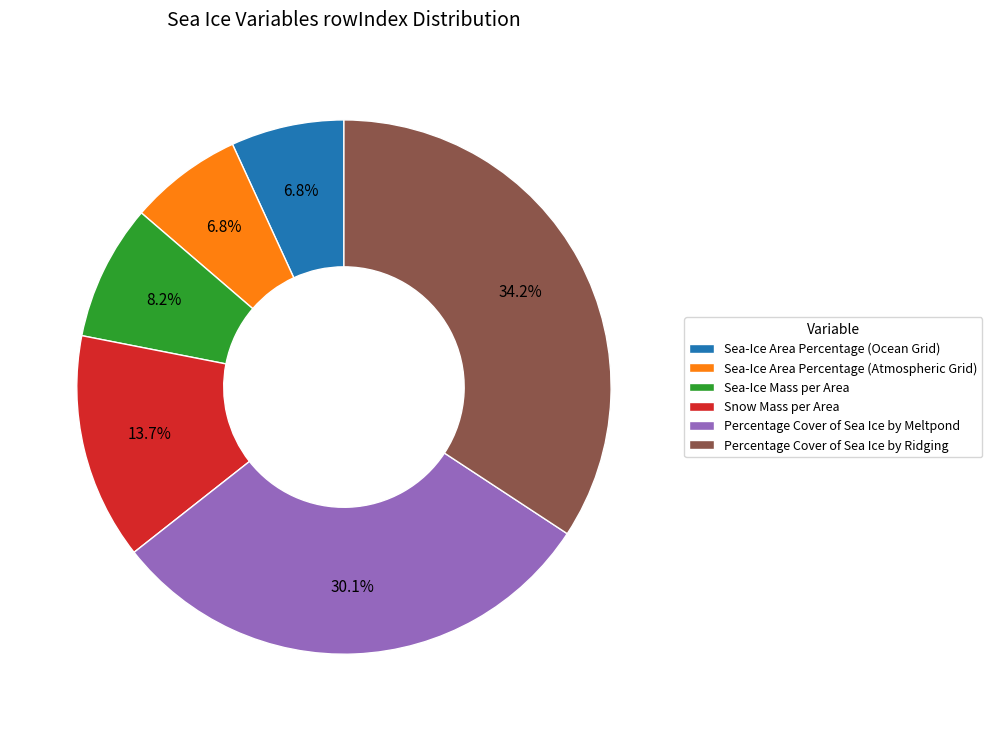

The Sea-Ice Area Percentage (Atmospheric Grid) slice represents 13% of the pie. True or false?

False